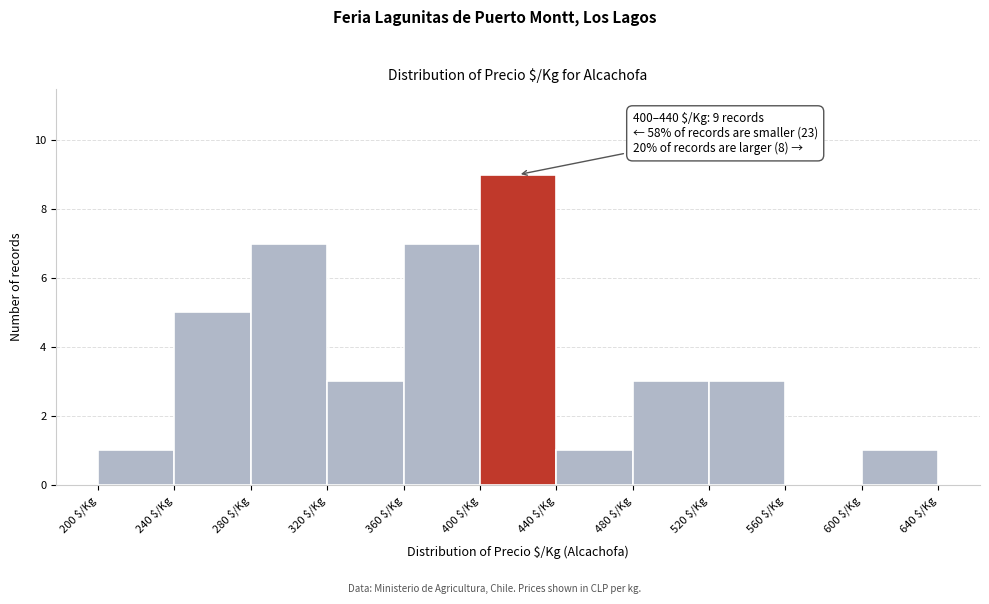

Which range on the x-axis has the tallest bar?

400 to 440